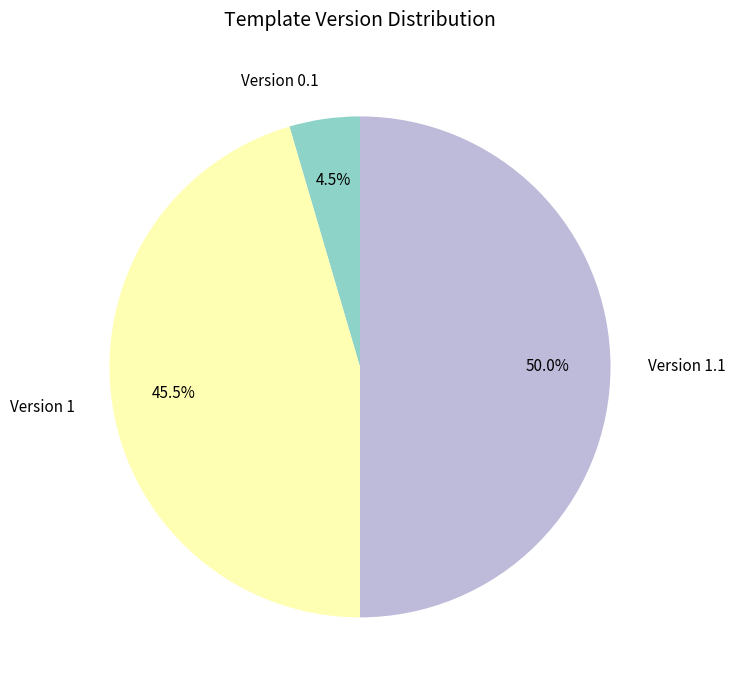

What is the largest slice in the pie chart?

Version 1.1